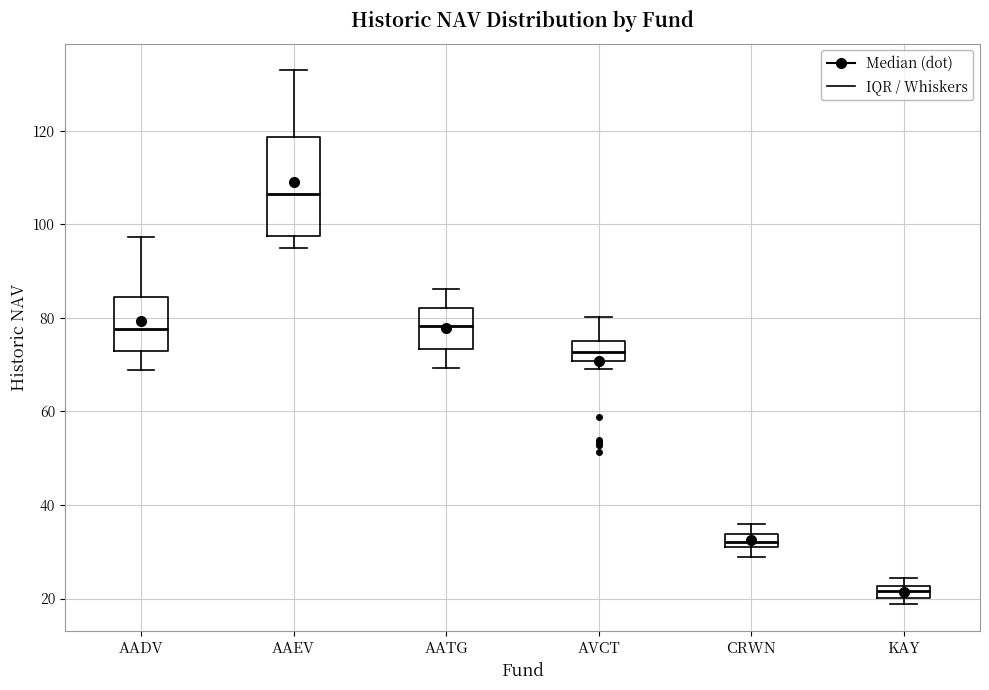

Which box is the tallest, from its lower edge to its upper edge?

AAEV